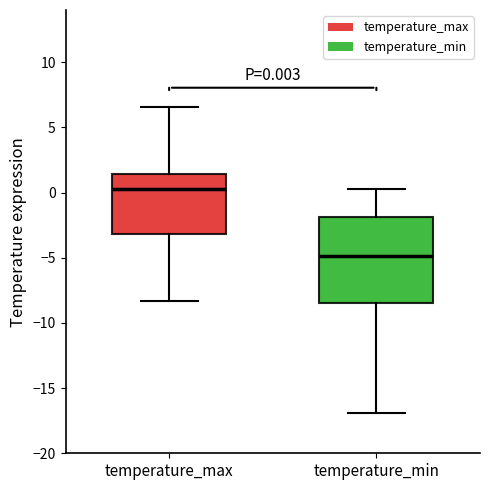

Which box's median line is the lowest?

temperature_min